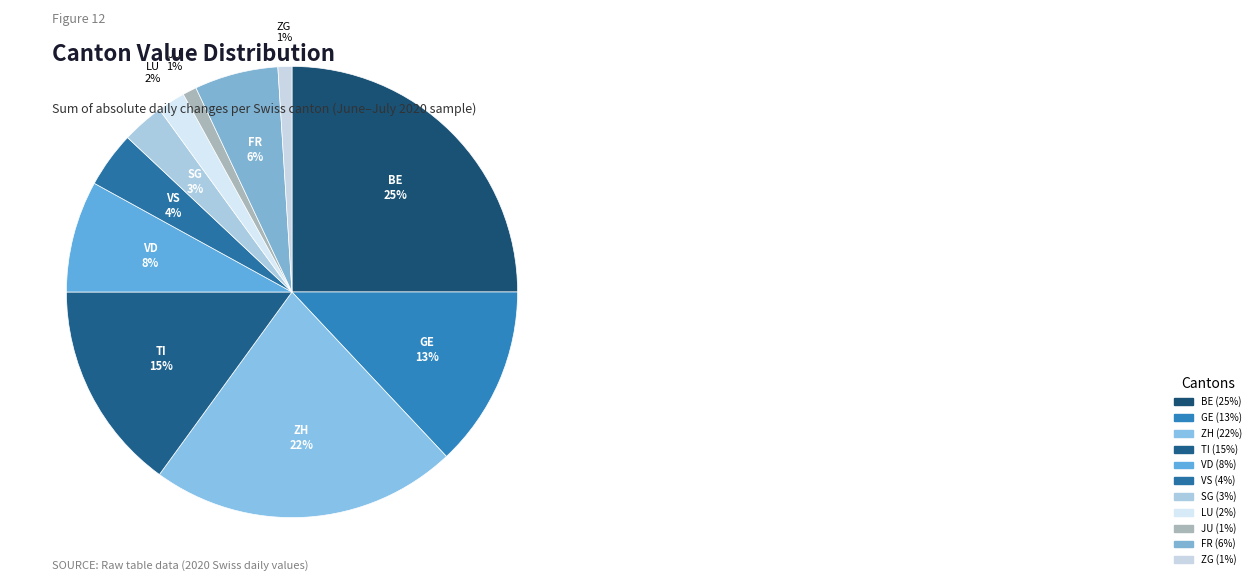

To the nearest percent, what is the average slice percentage?

9%